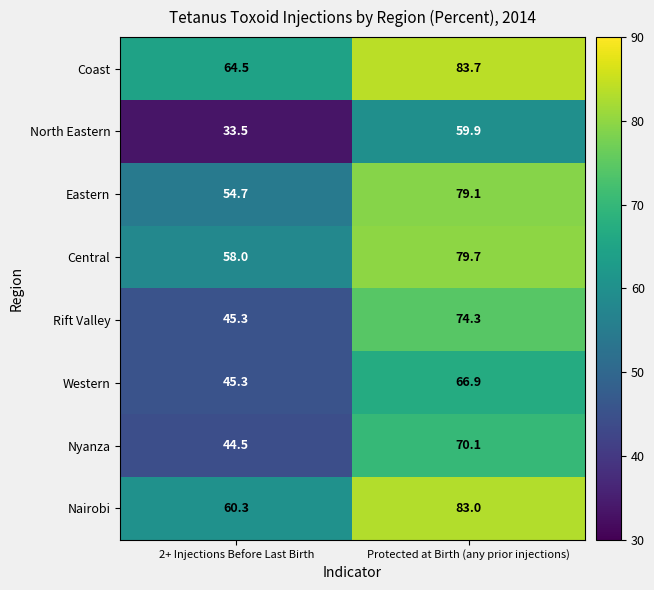

Which series changed the most between 2+ Injections Before Last Birth and Protected at Birth (any prior injections)?

Rift Valley